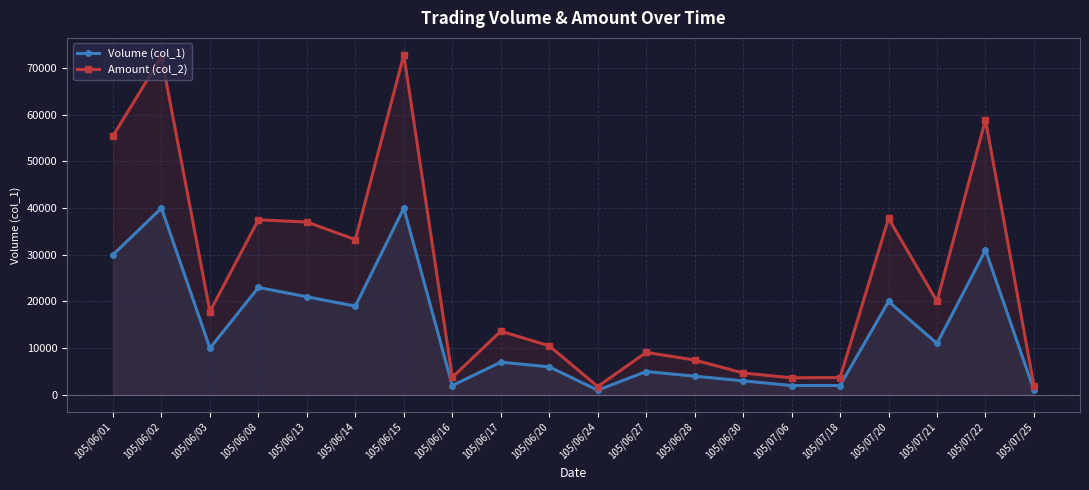

True or false: Amount (col_2) and Volume (col_1) intersect in this chart.

False